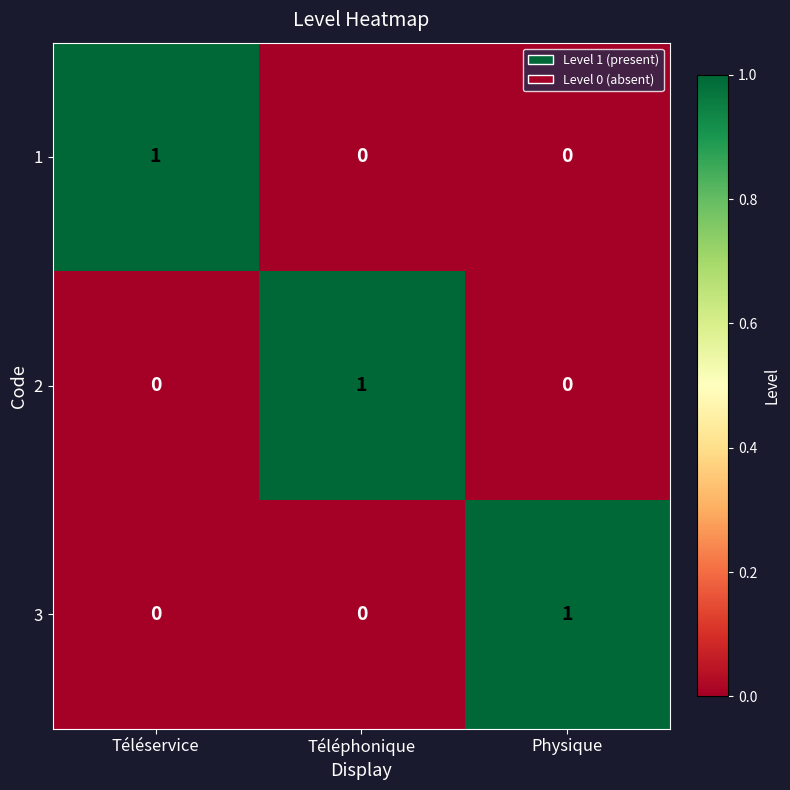

How many 2 values are between 0 and 1?

3